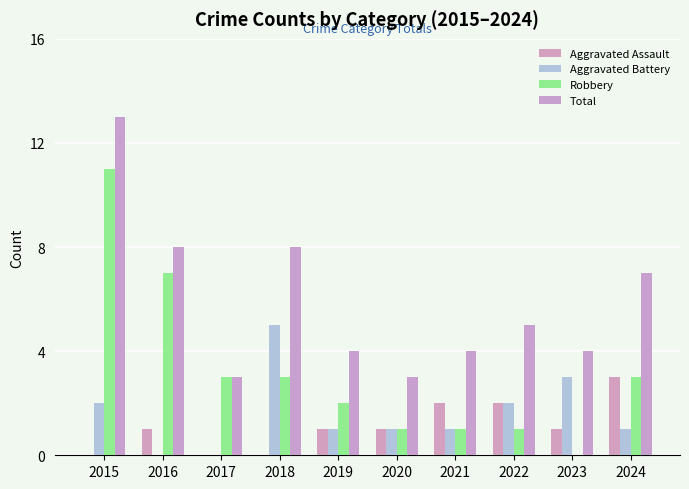

Which label corresponds to the largest value in the chart?

2015